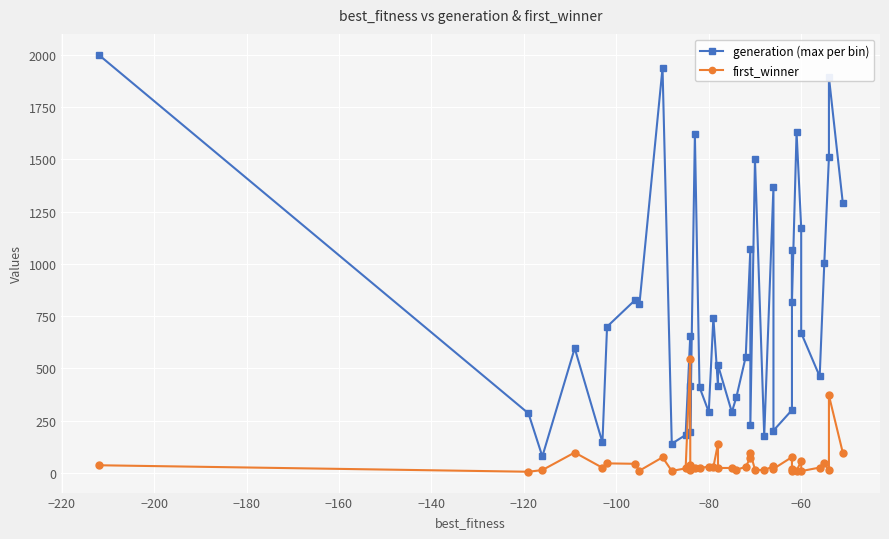

What are all the series names shown in the legend?

generation (max per bin), first_winner